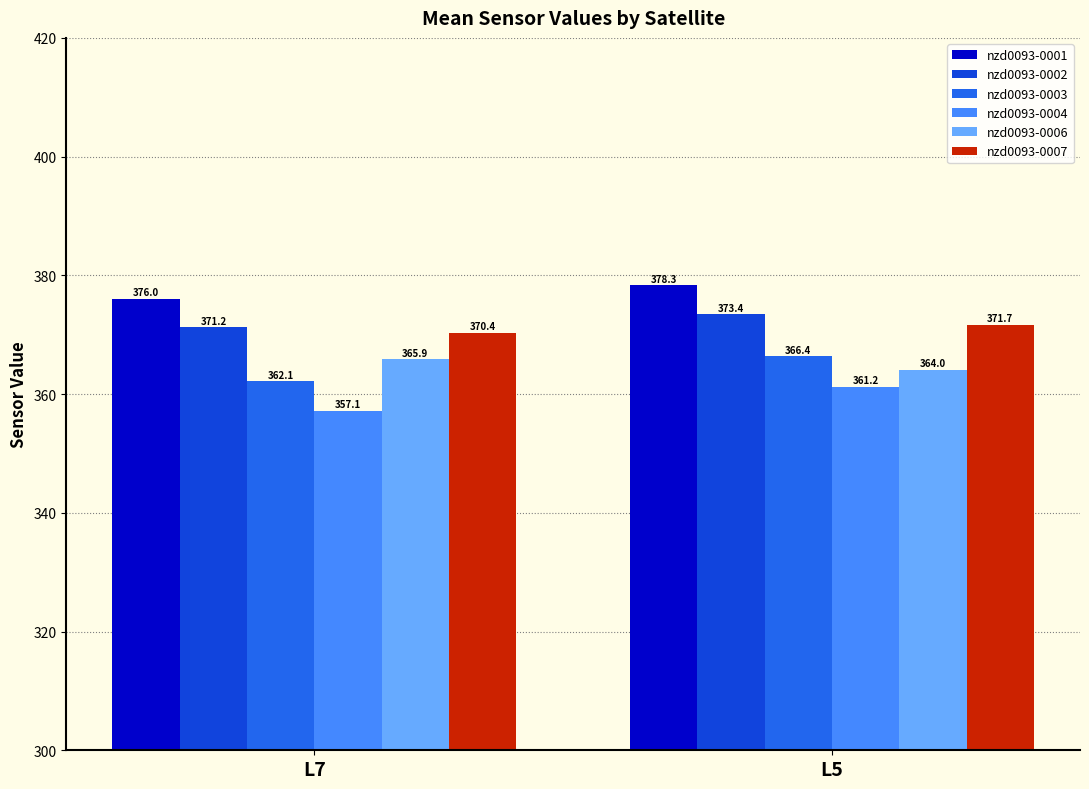

What is the value of the nzd0093-0001 bar at the 2nd from the left?

378.3